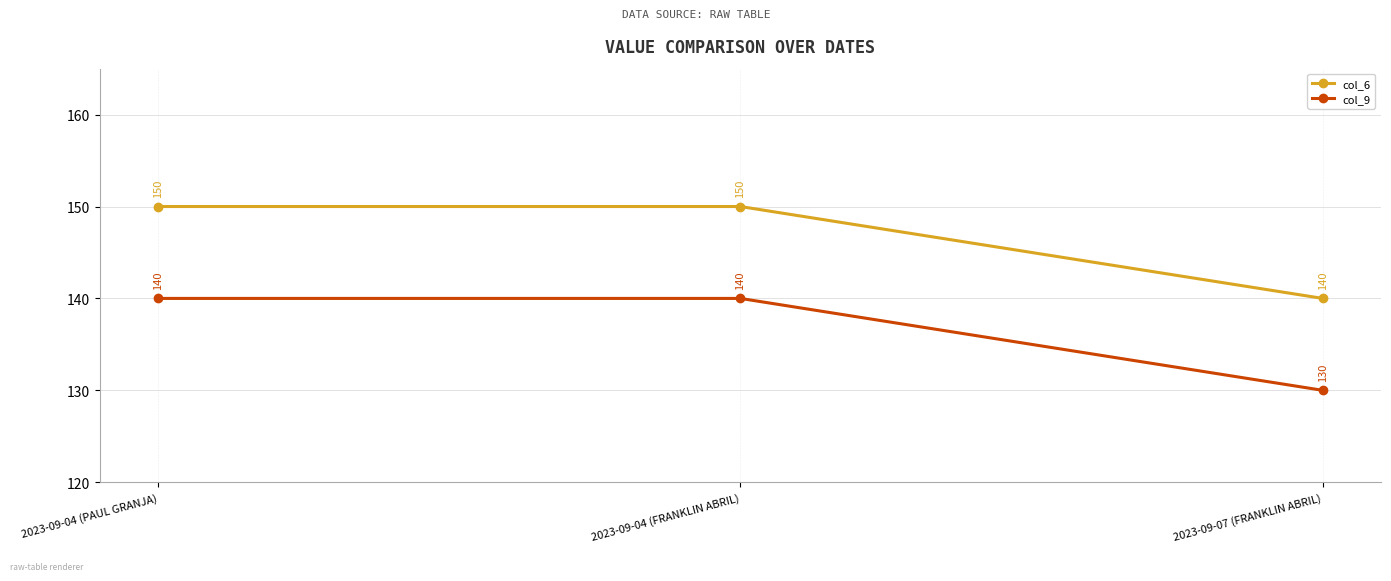

What is the maximum value shown in the chart?

150